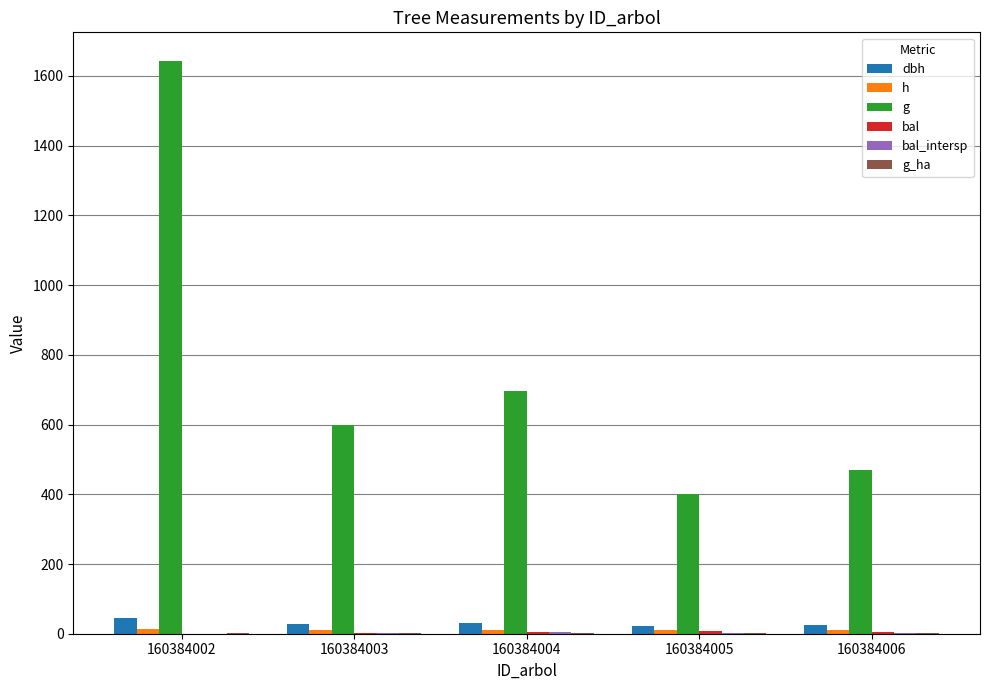

How many distinct data groups are displayed?

6